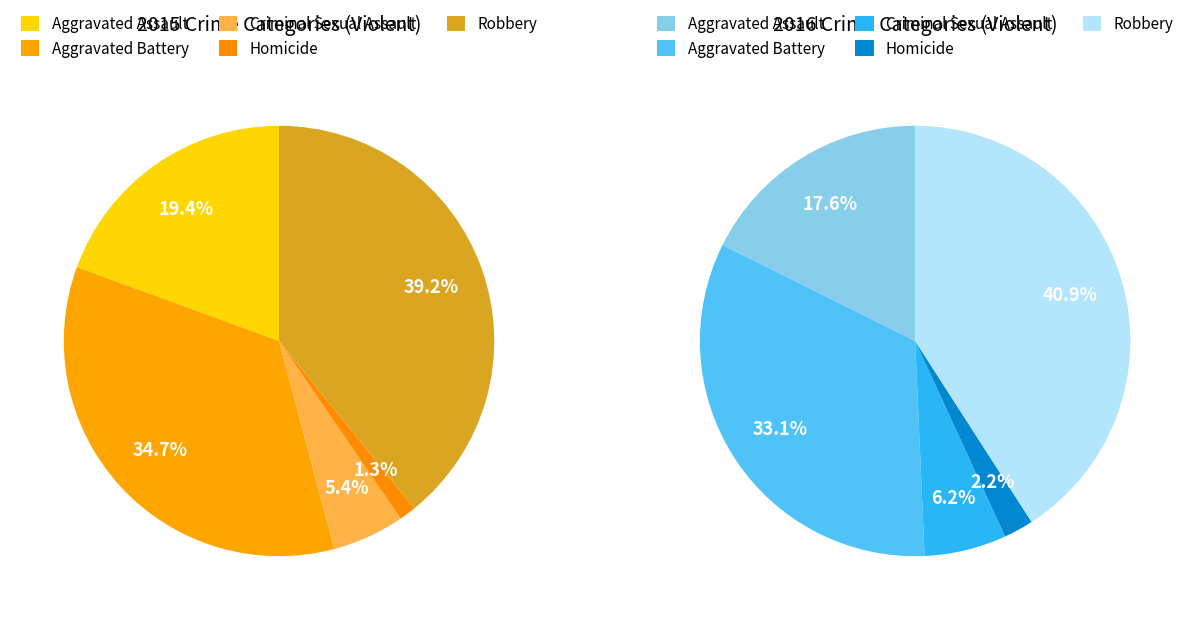

What portion of the pie excludes Aggravated Assault?

80.6%